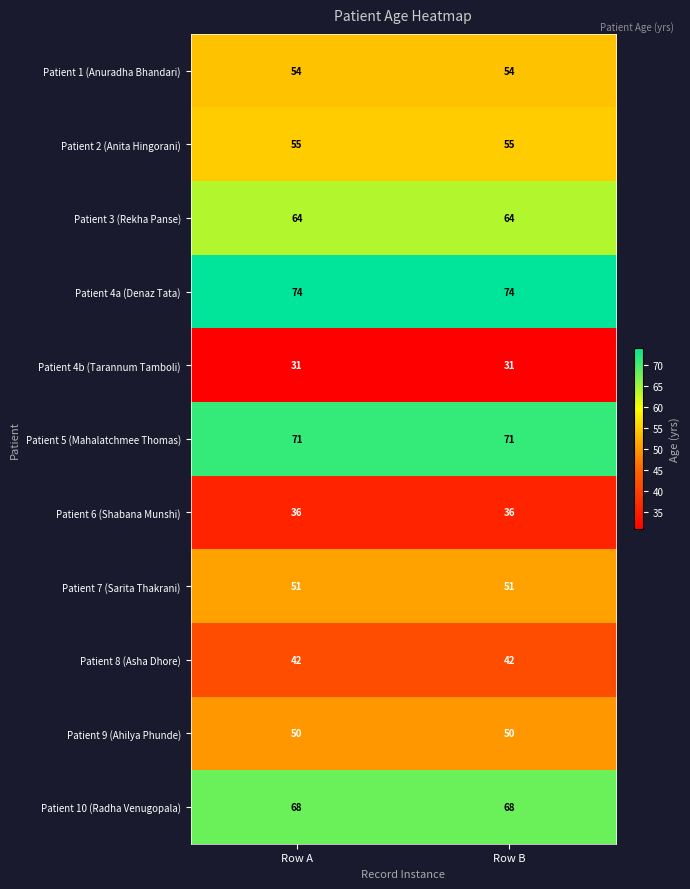

What is the total value across all series at Row B?

596